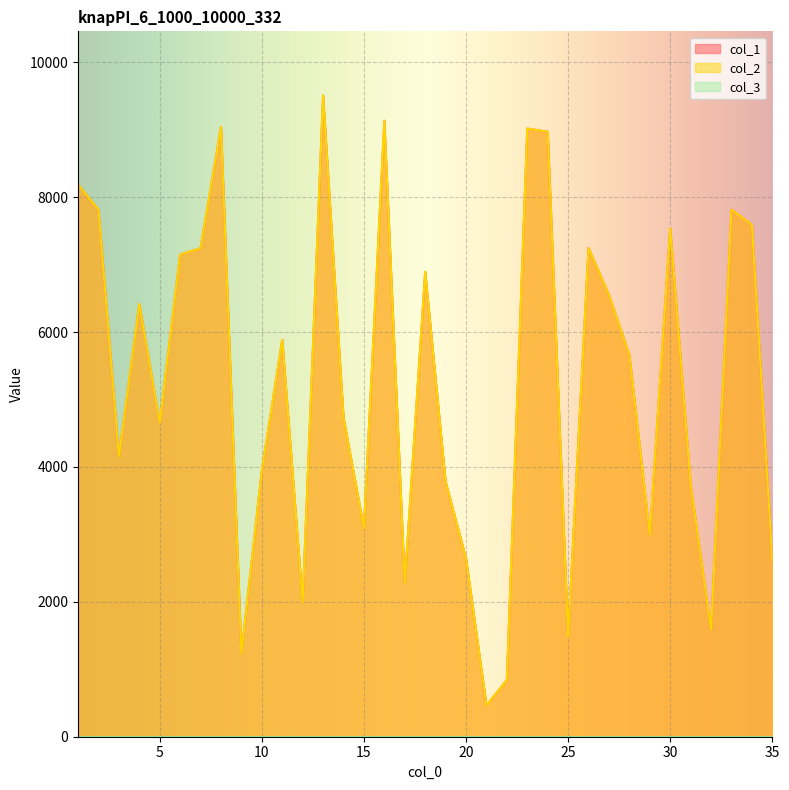

Is it true that col_2 equals 6893 at 18?

True